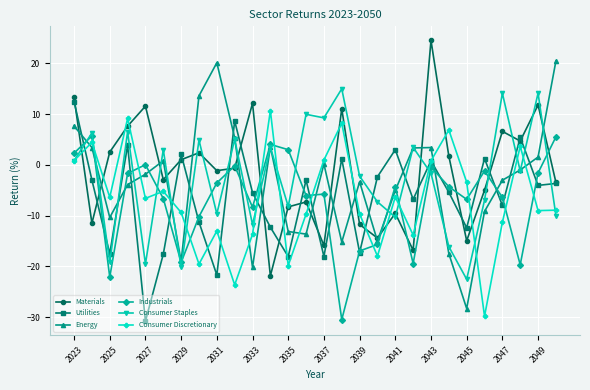

In Utilities, how many points are lower than both neighbors (excluding endpoints)?

10